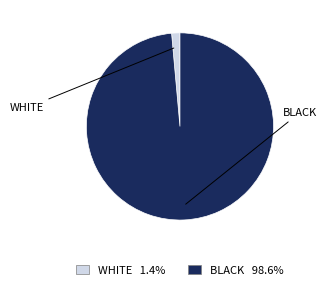

How many slices are in this pie chart?

2